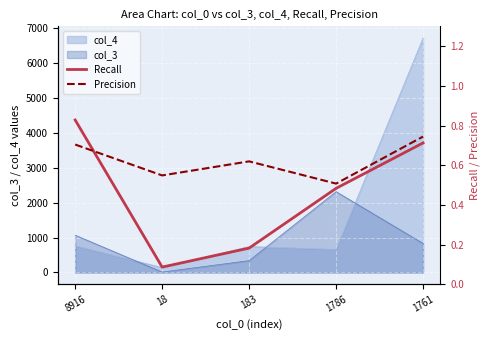

Where is Recall nearest to the value 0?

18